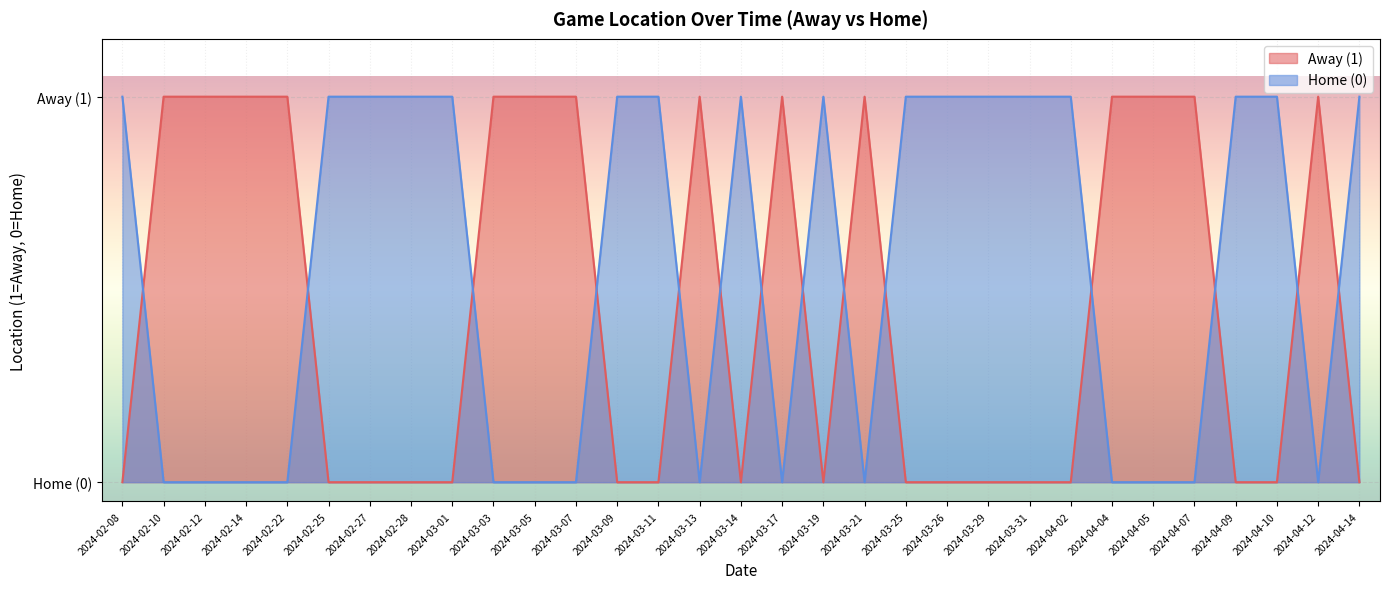

At which label does Home (0) reach its peak?

2024-02-08